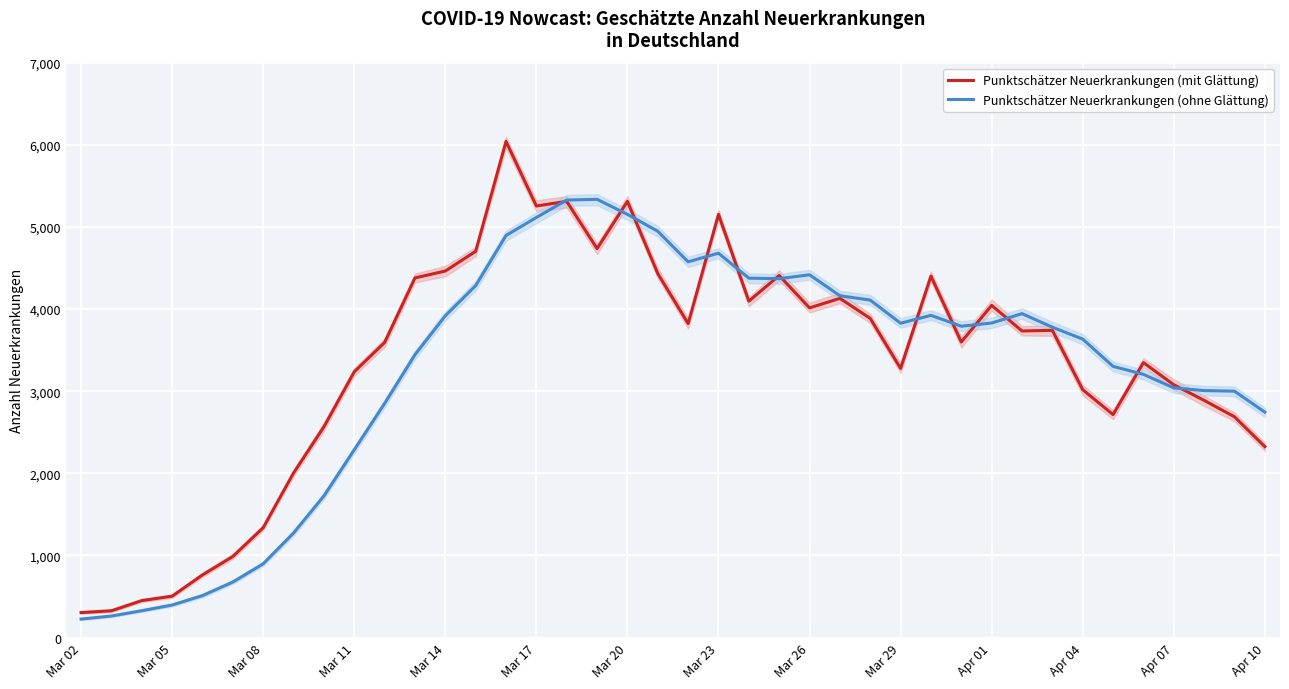

At how many categories does at least one series exceed 3122?

27